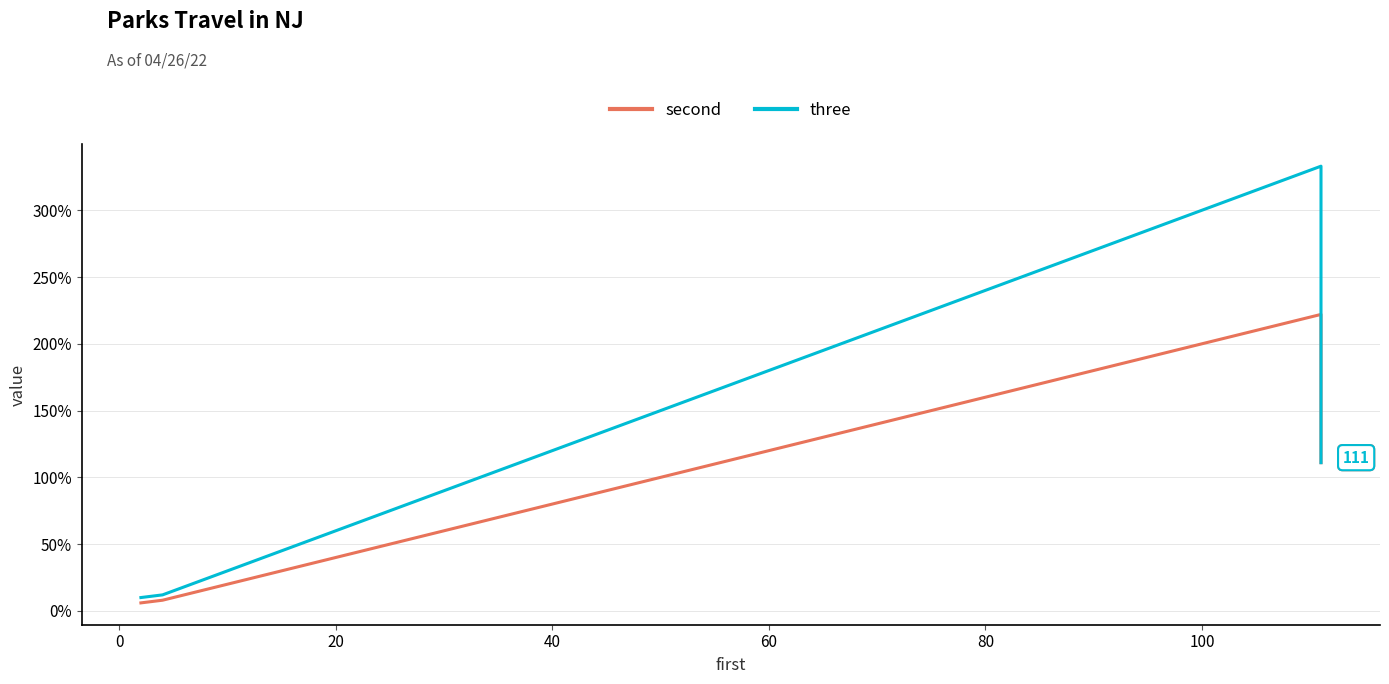

What is the difference between the second highest and second lowest values in the three series?

100